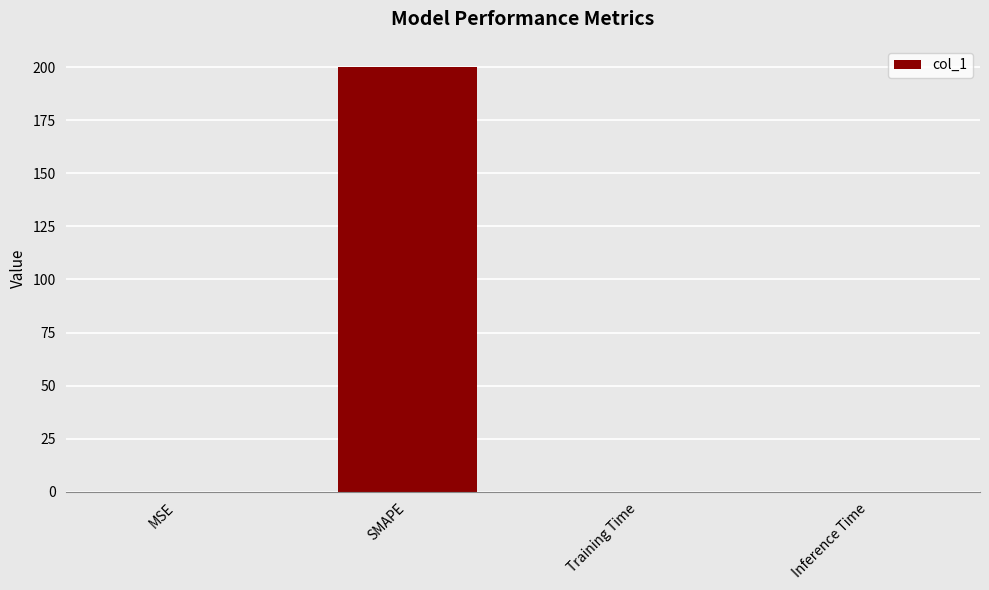

What is the sum of all values?

200.1